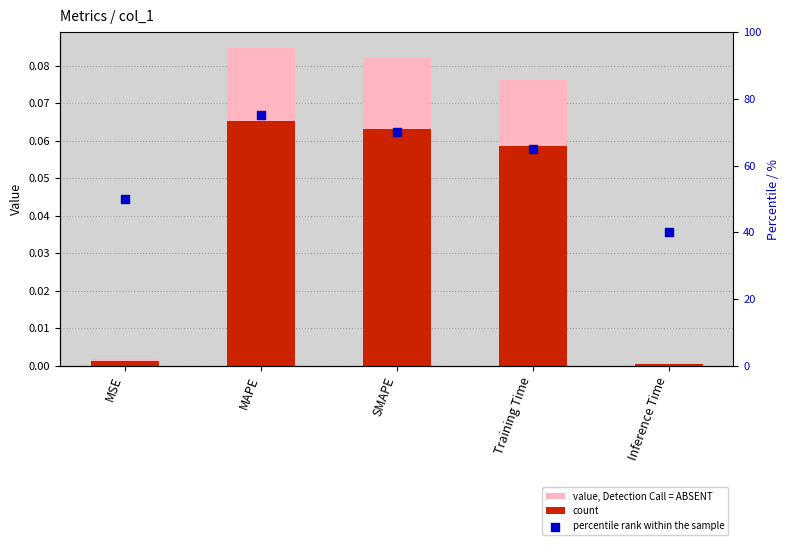

Which series reaches the minimum Y coordinate?

count